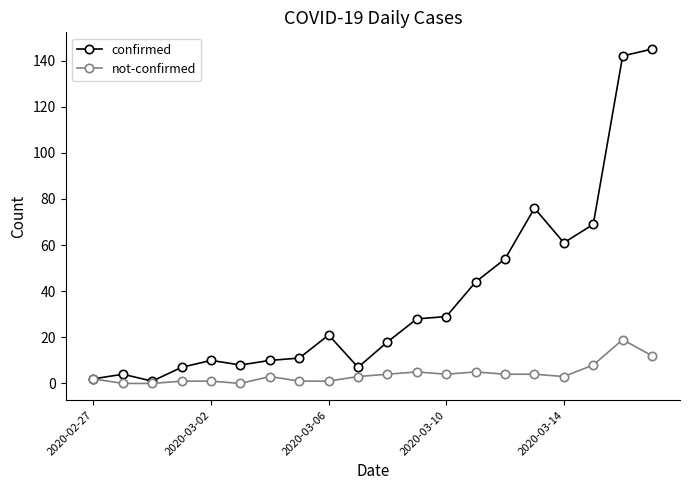

What is the value of the confirmed point at the 15th from the left?

54